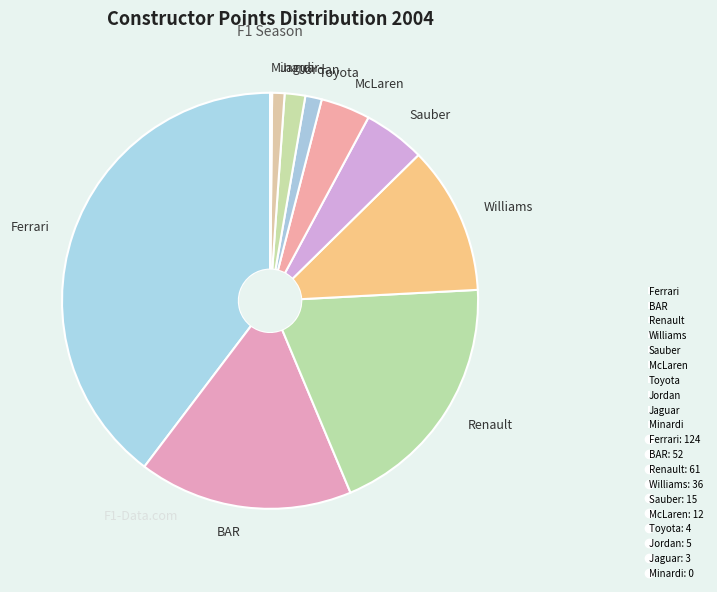

Is it true that Ferrari is 40% of the pie?

True